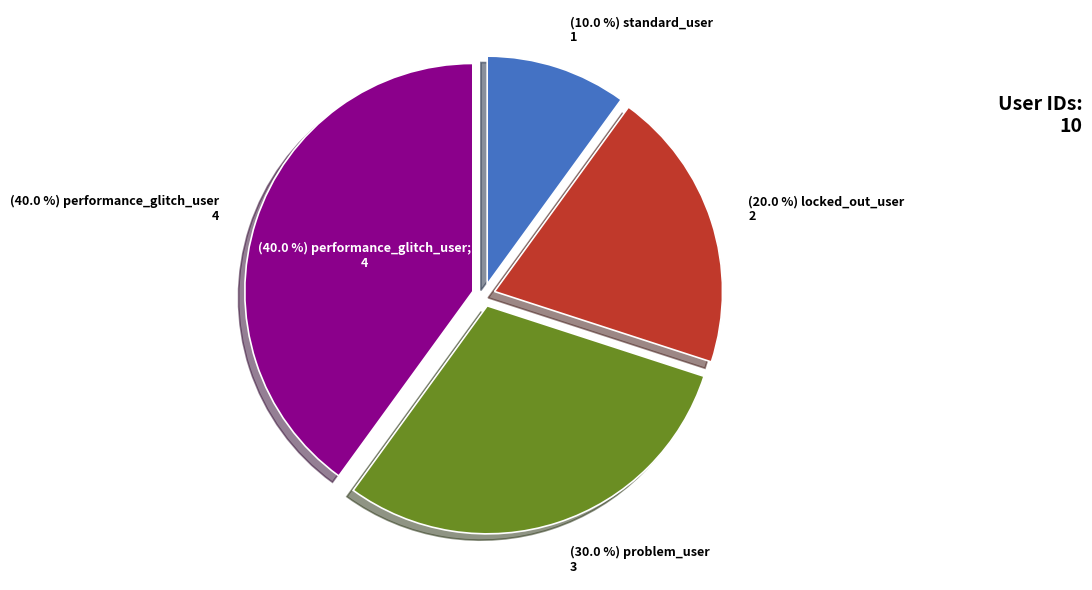

To the nearest percent, what is the difference between the performance_glitch_user and standard_user slice percentages?

30%